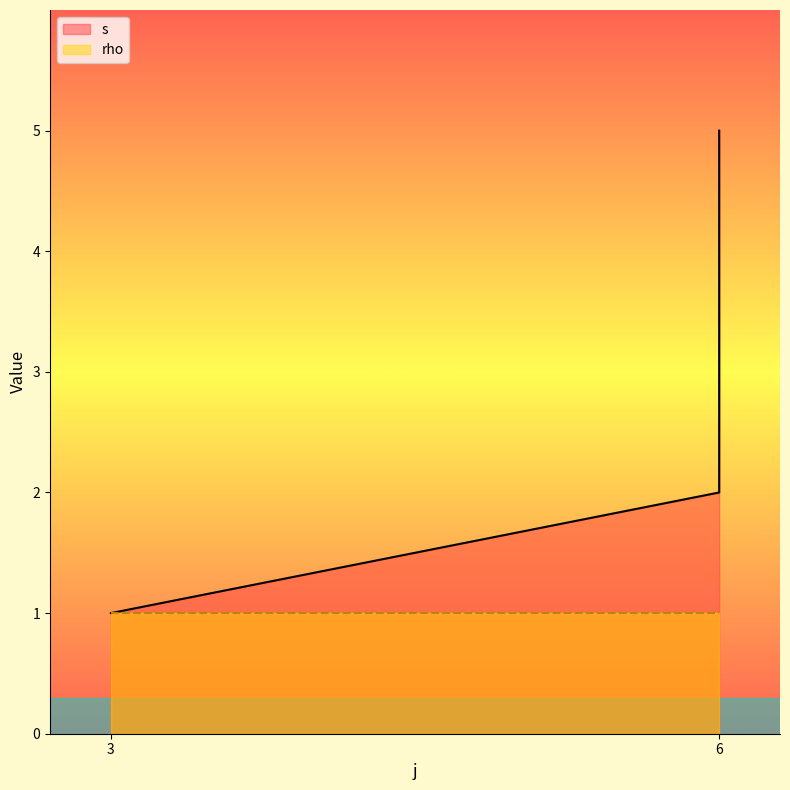

Reading right to left, transcribe all the data shown in this chart.

6=5	6=4	6=2	3=1